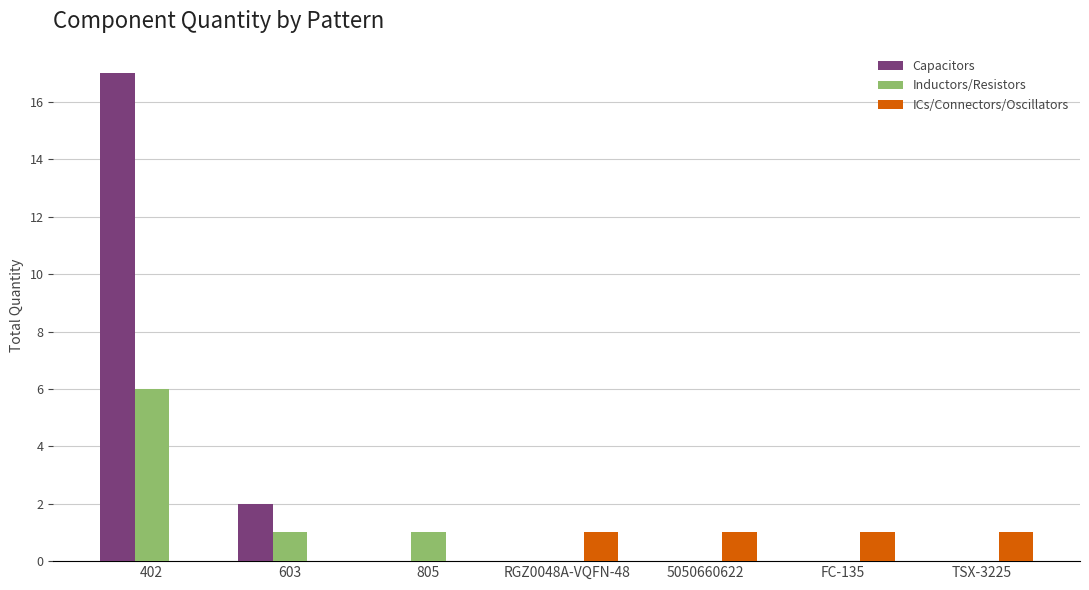

At which category is the sum across all series the highest?

402